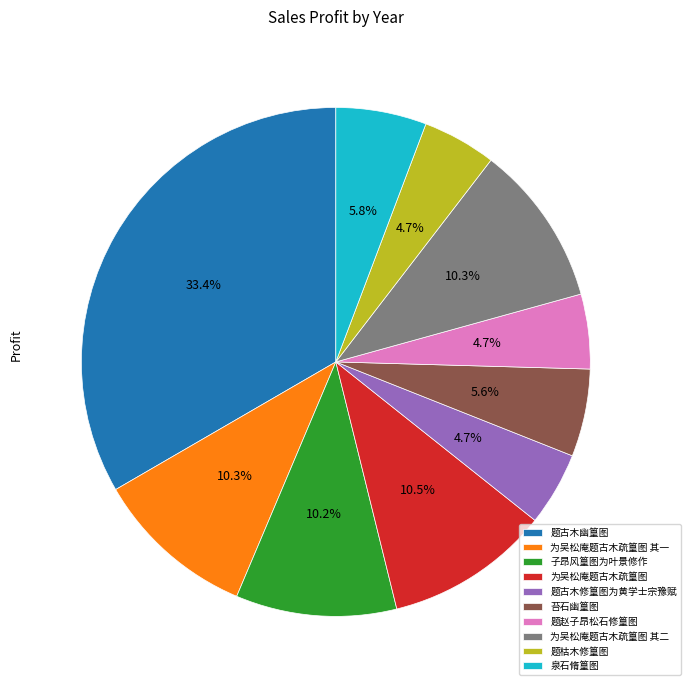

Do 为吴松庵题古木疏篁图 其二 and 题古木幽篁图 together represent more than half of the pie?

No